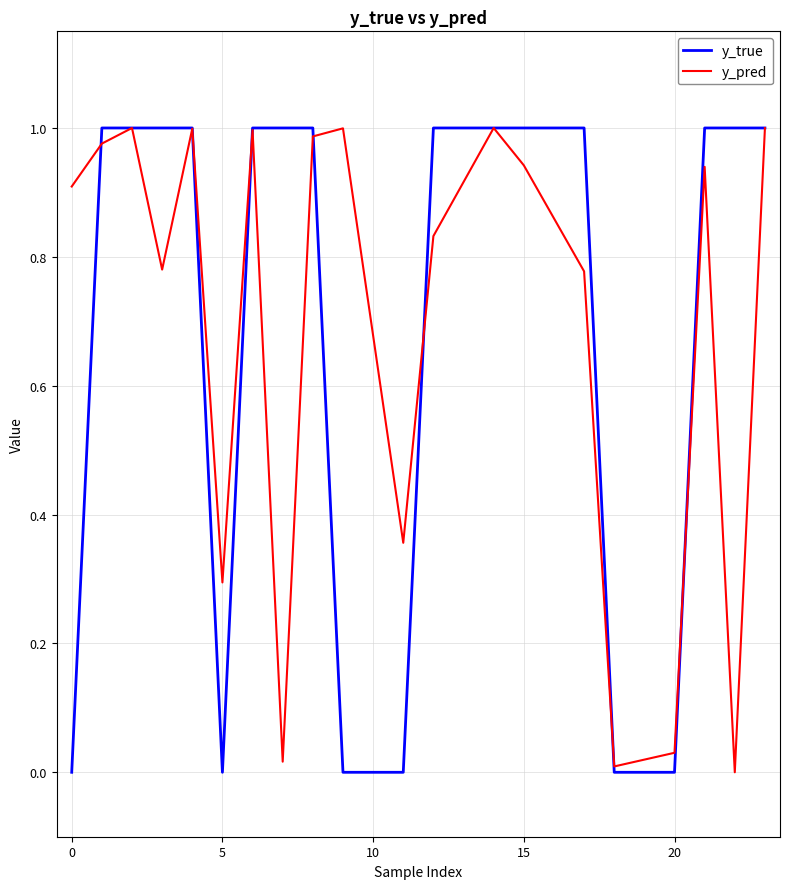

Which series has the widest spread of values?

y_true